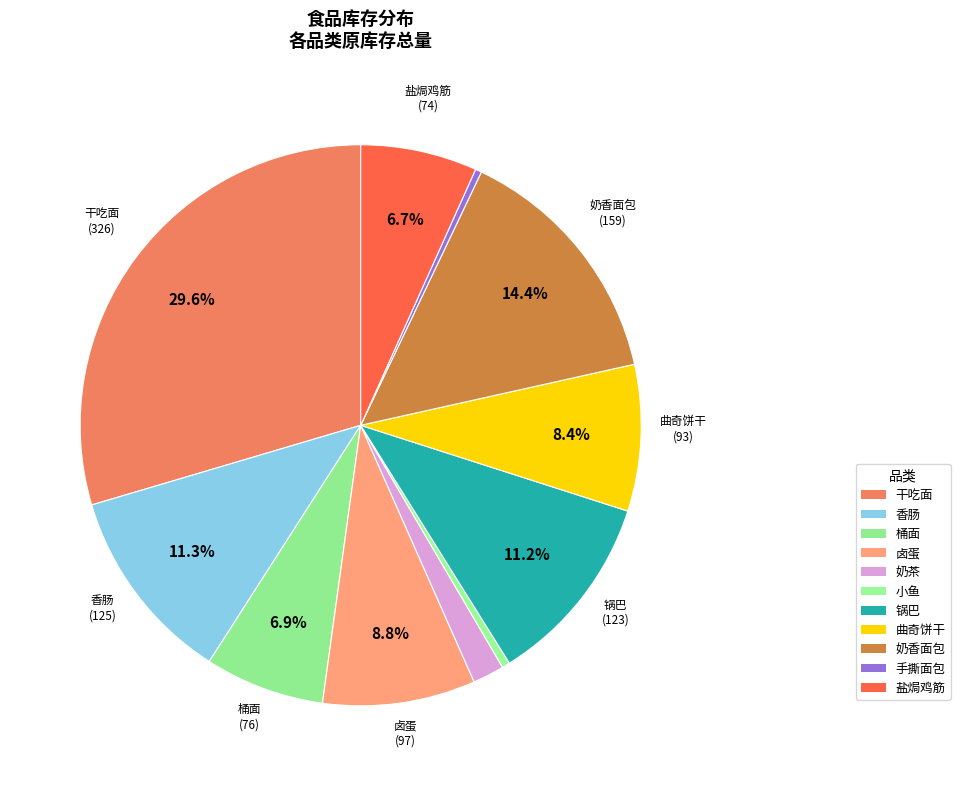

How many slices are in this pie chart?

11